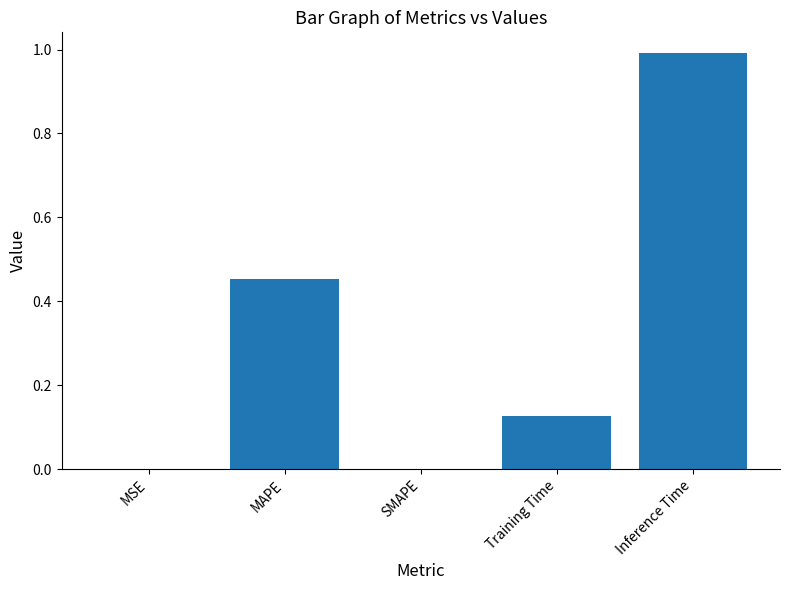

Read the value at Inference Time.

1.0